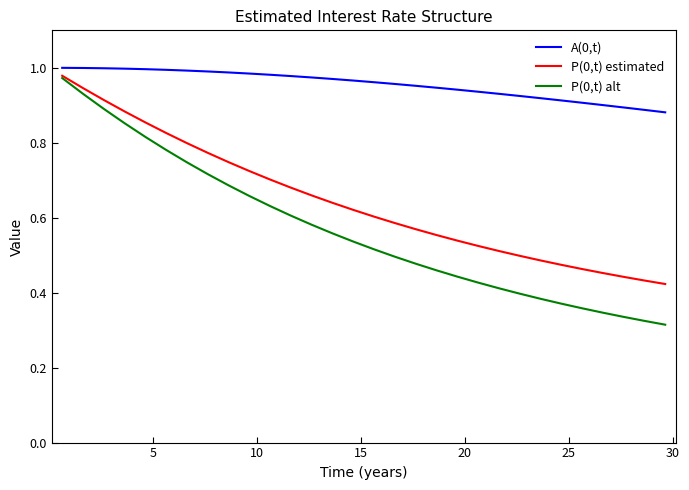

Is this an area chart (filled region under the line)?

No